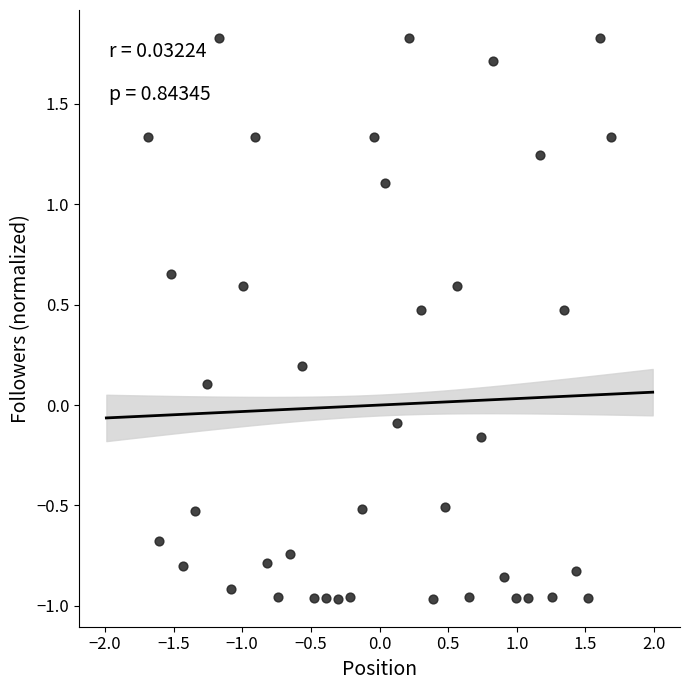

What is the range of X values (max minus min)?

3.4